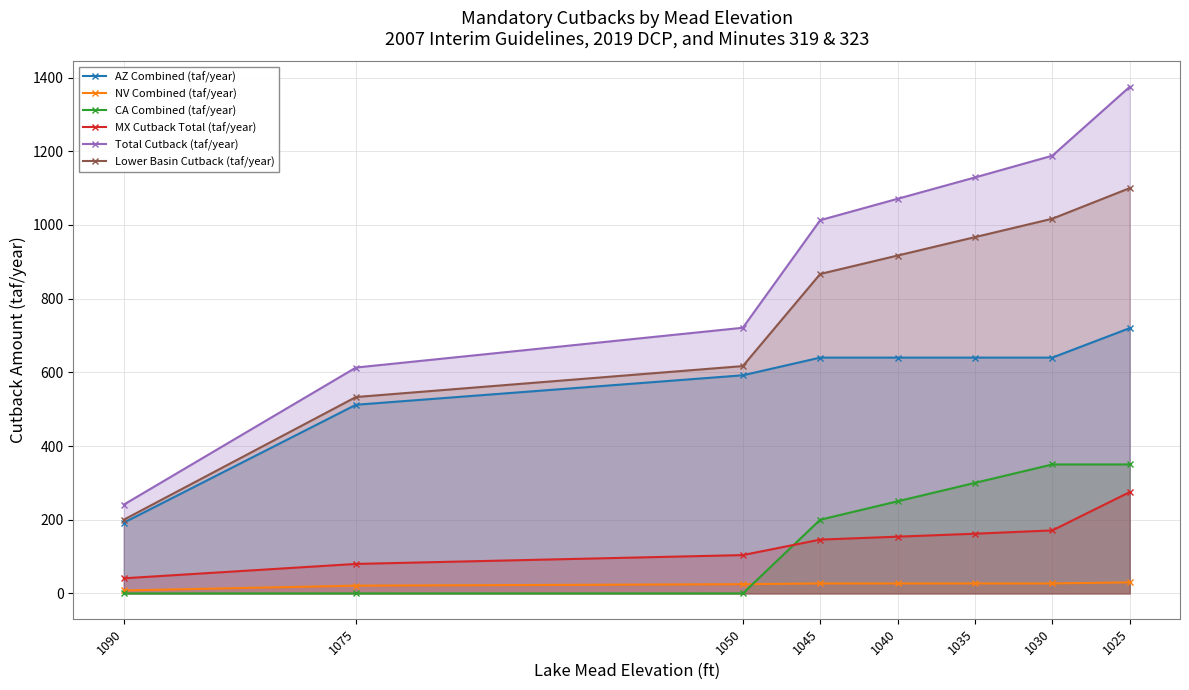

Reading left to right, transcribe all the data shown in this chart.

AZ Combined (taf/year): 1025=720.0	1030=640.0	1035=640.0	1040=640.0	1045=640.0	1050=592.0	1075=512.0	1090=192.0
NV Combined (taf/year): 1025=30.0	1030=27.0	1035=27.0	1040=27.0	1045=27.0	1050=25.0	1075=21.0	1090=8.0
CA Combined (taf/year): 1025=350.0	1030=350.0	1035=300.0	1040=250.0	1045=200.0	1050=0.0	1075=0.0	1090=0.0
MX Cutback Total (taf/year): 1025=275.0	1030=171.0	1035=162.0	1040=154.0	1045=146.0	1050=104.0	1075=80.0	1090=41.0
Total Cutback (taf/year): 1025=1375.0	1030=1188.0	1035=1129.0	1040=1071.0	1045=1013.0	1050=721.0	1075=613.0	1090=241.0
Lower Basin Cutback (taf/year): 1025=1100.0	1030=1017.0	1035=967.0	1040=917.0	1045=867.0	1050=617.0	1075=533.0	1090=200.0